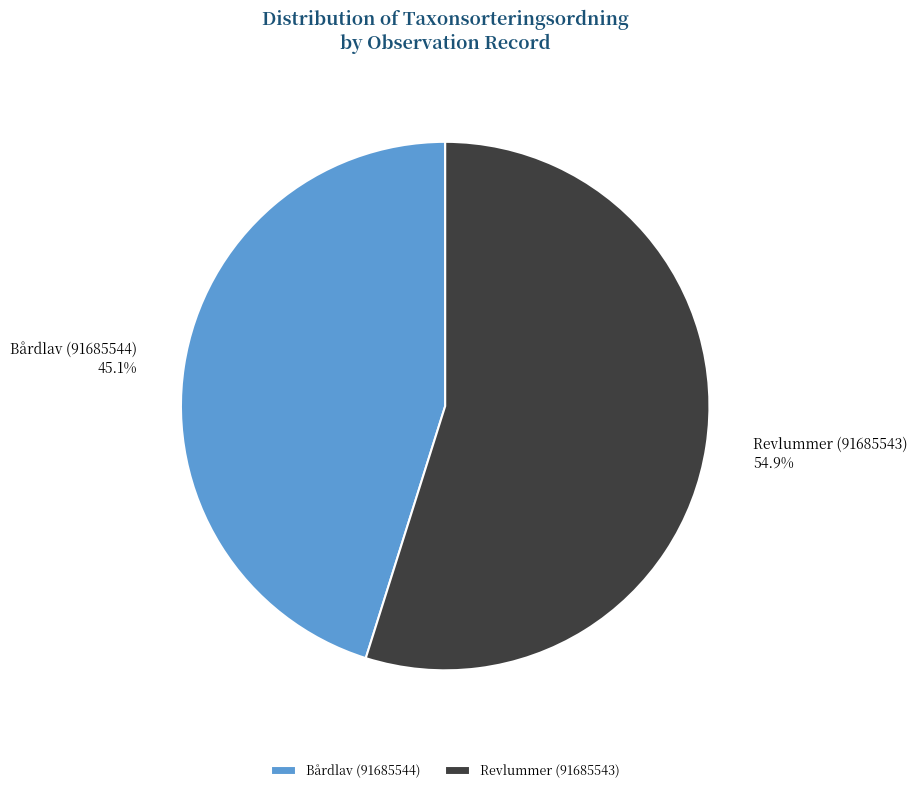

Rank the categories by value from highest to lowest.

Revlummer (91685543), Bårdlav (91685544)